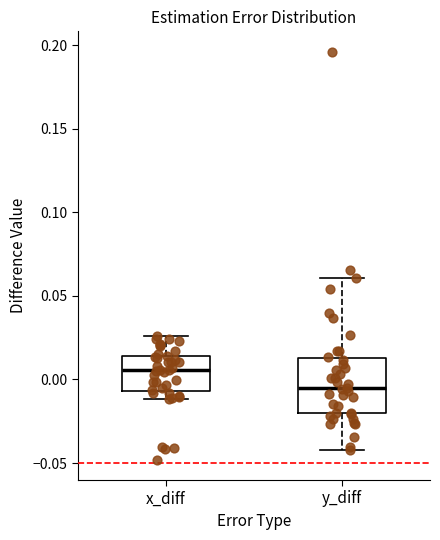

Which box's median line is the lowest?

y_diff